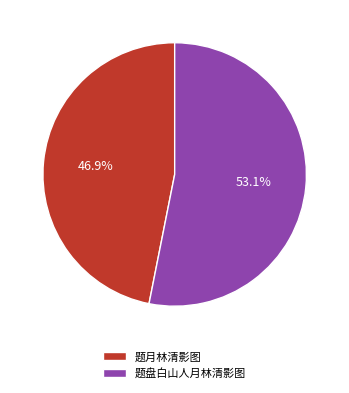

What is the total percentage of 题盘白山人月林清影图 and 题月林清影图?

100.0%